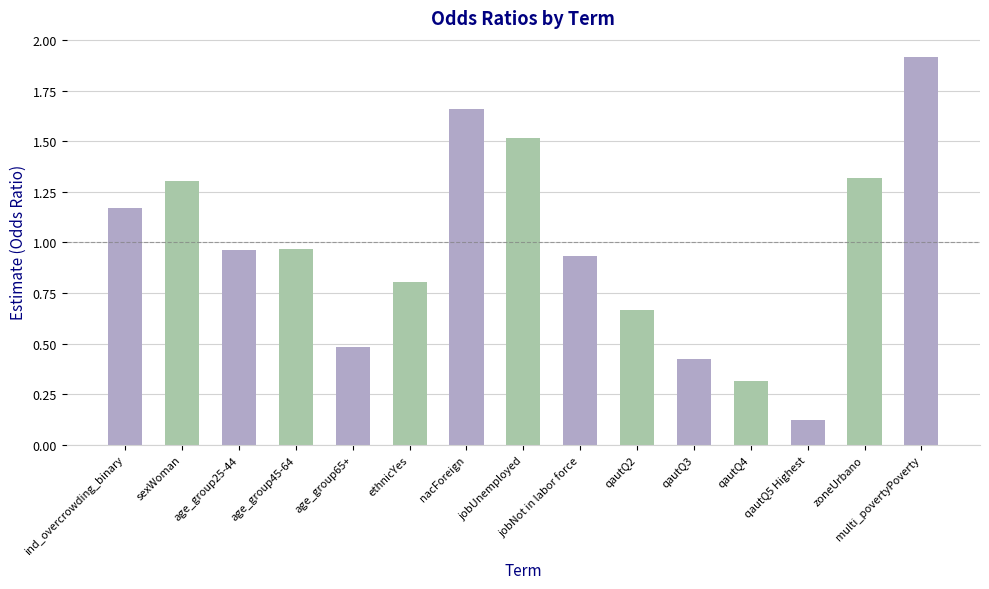

What is the change in value from age_group45-64 to qautQ3?

-0.5